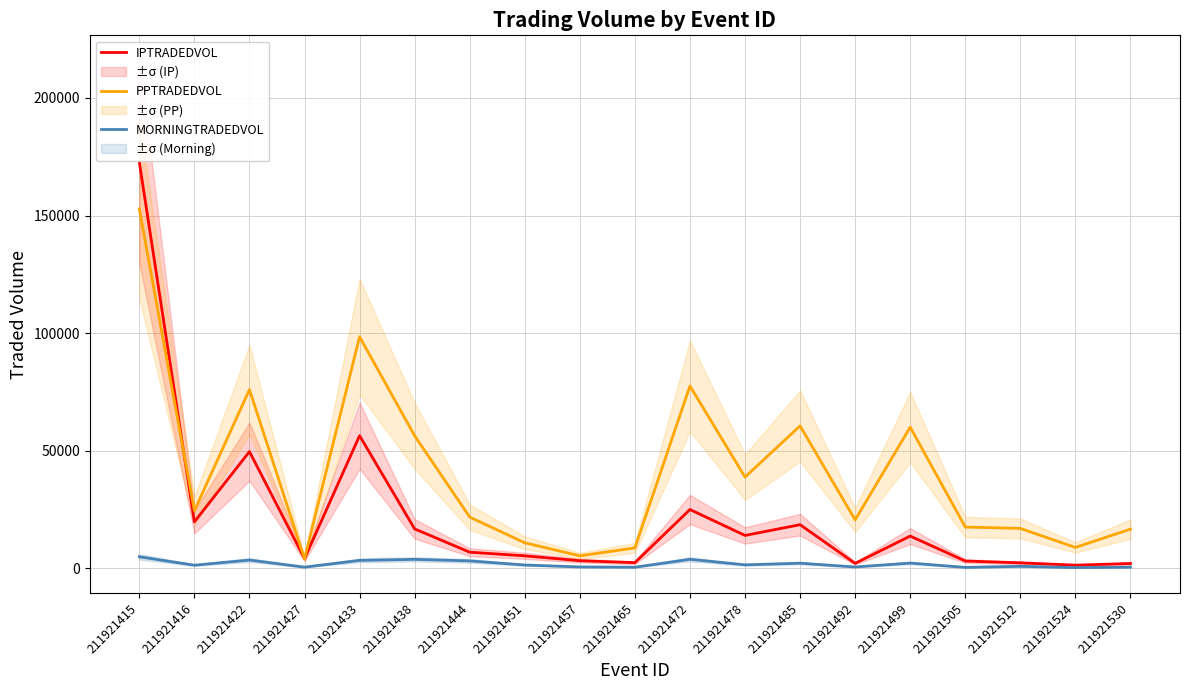

What is the value of the PPTRADEDVOL point at the 13th from the left?

60493.9